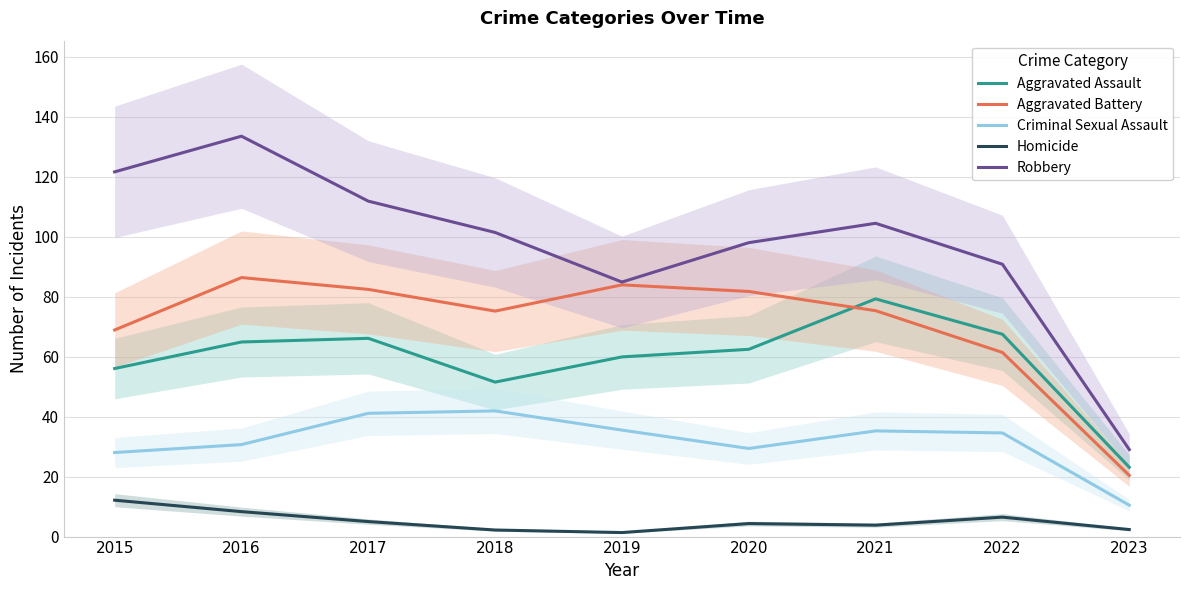

How many data points in Aggravated Battery are above 75?

6